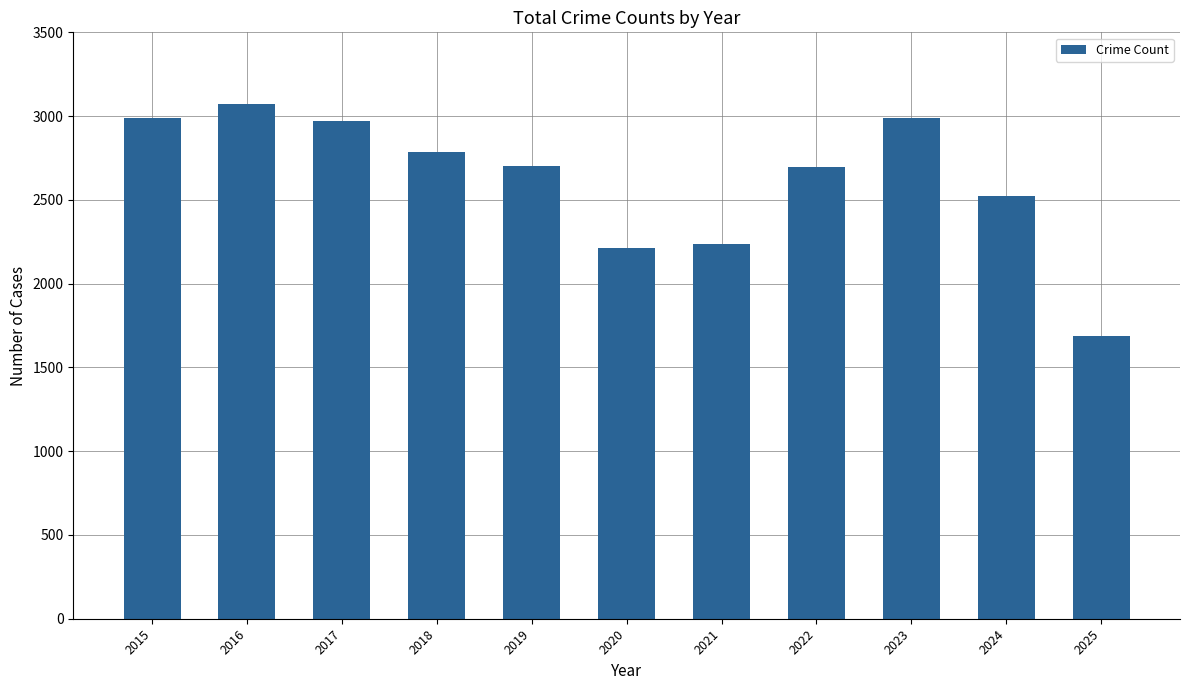

What is the change in value from 2016 to 2022?

-373